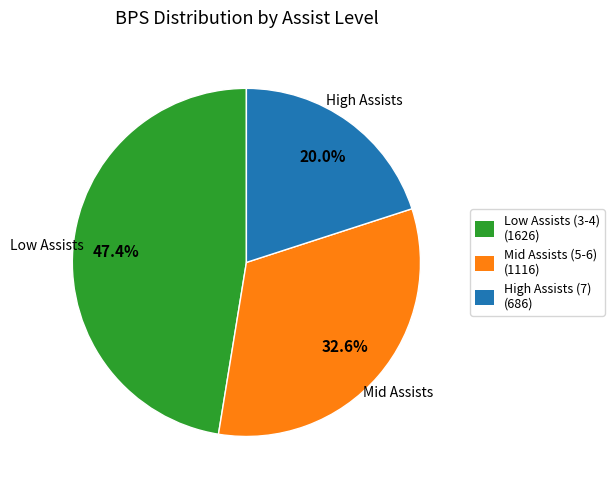

Does any single category account for the majority?

No